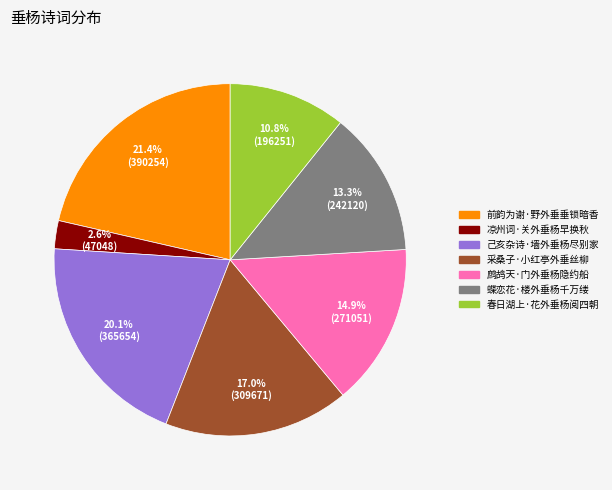

What is the smallest slice in the pie chart?

凉州词·关外垂杨早换秋